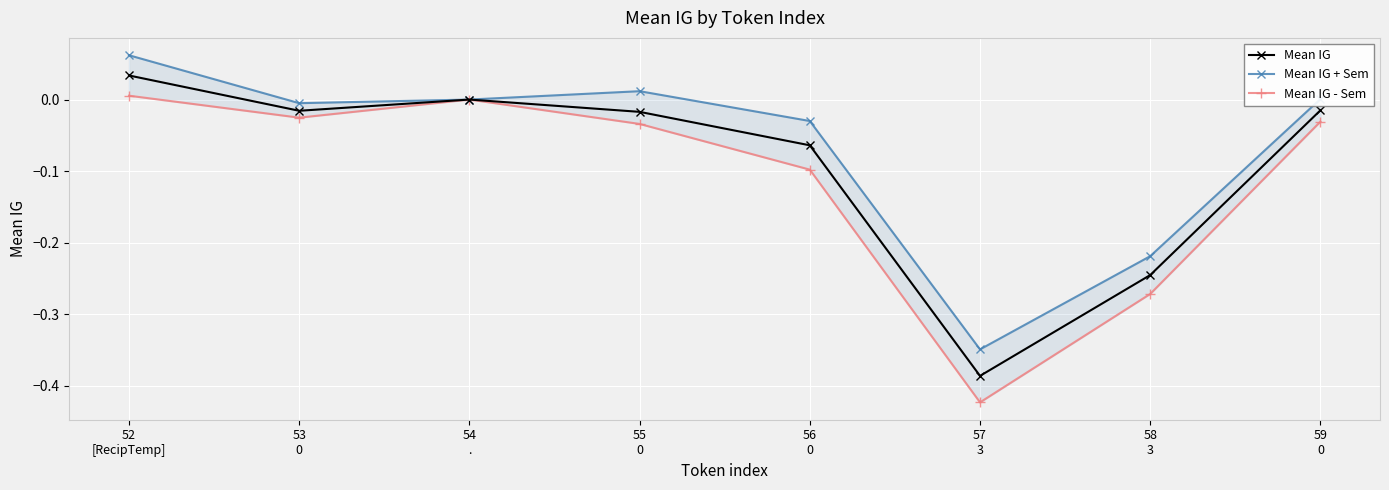

List the series in order of their peak value, highest first.

Mean IG + Sem, Mean IG, Mean IG - Sem